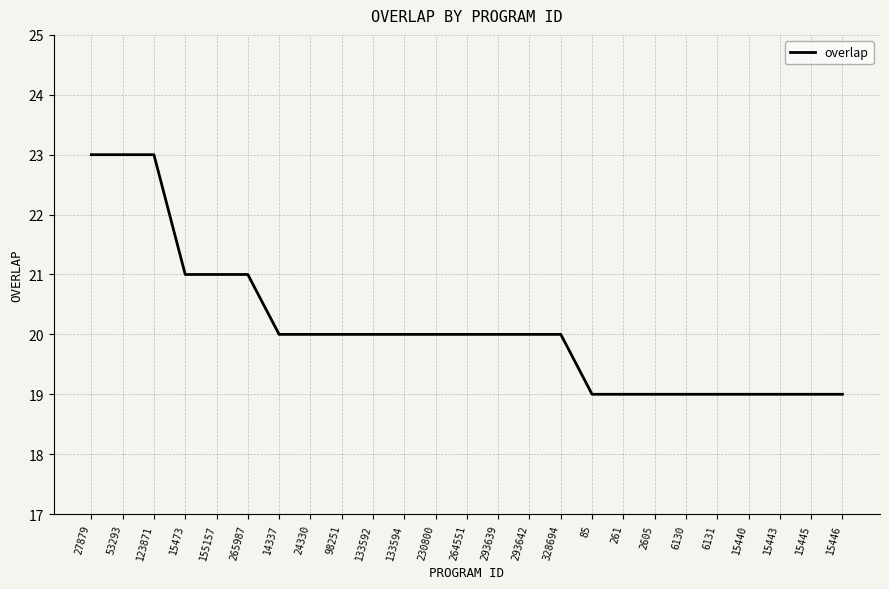

What is the difference between the second highest and minimum values?

4